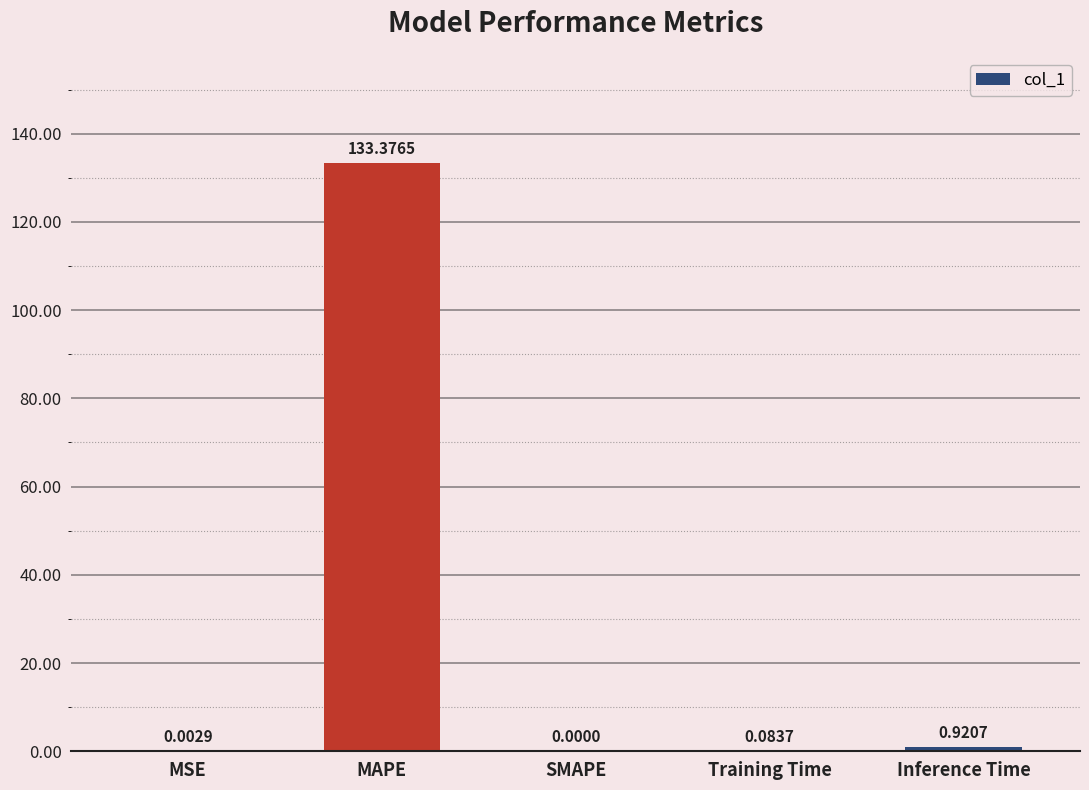

Where is the data nearest to the value 66?

Inference Time